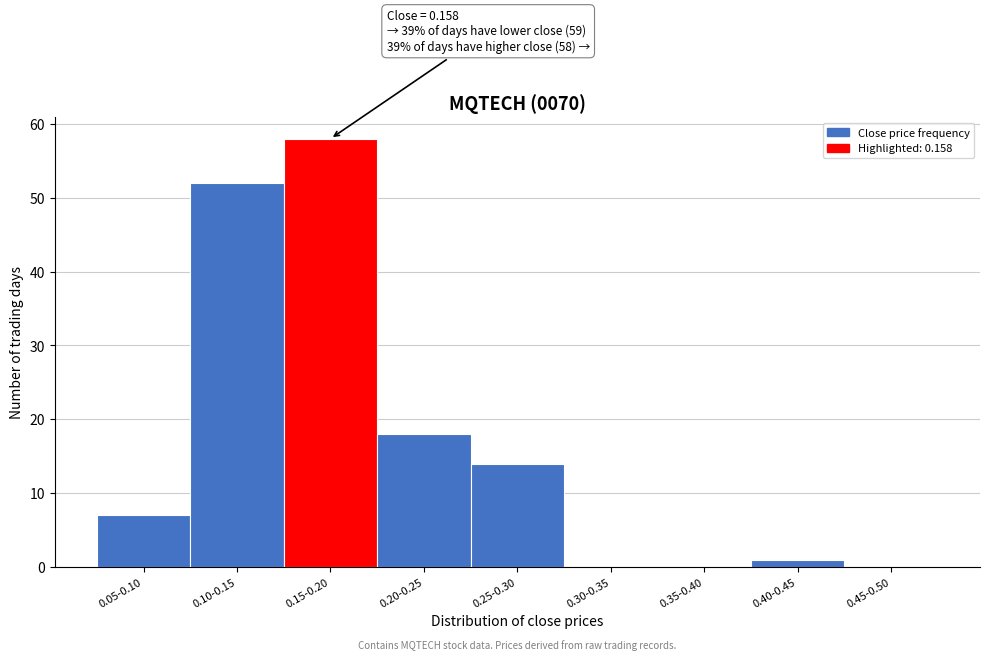

Reading left to right, list all the values displayed in this chart.

0.05-0.10=7	0.10-0.15=52	0.15-0.20=58	0.20-0.25=18	0.25-0.30=14	0.30-0.35=0	0.35-0.40=0	0.40-0.45=1	0.45-0.50=0